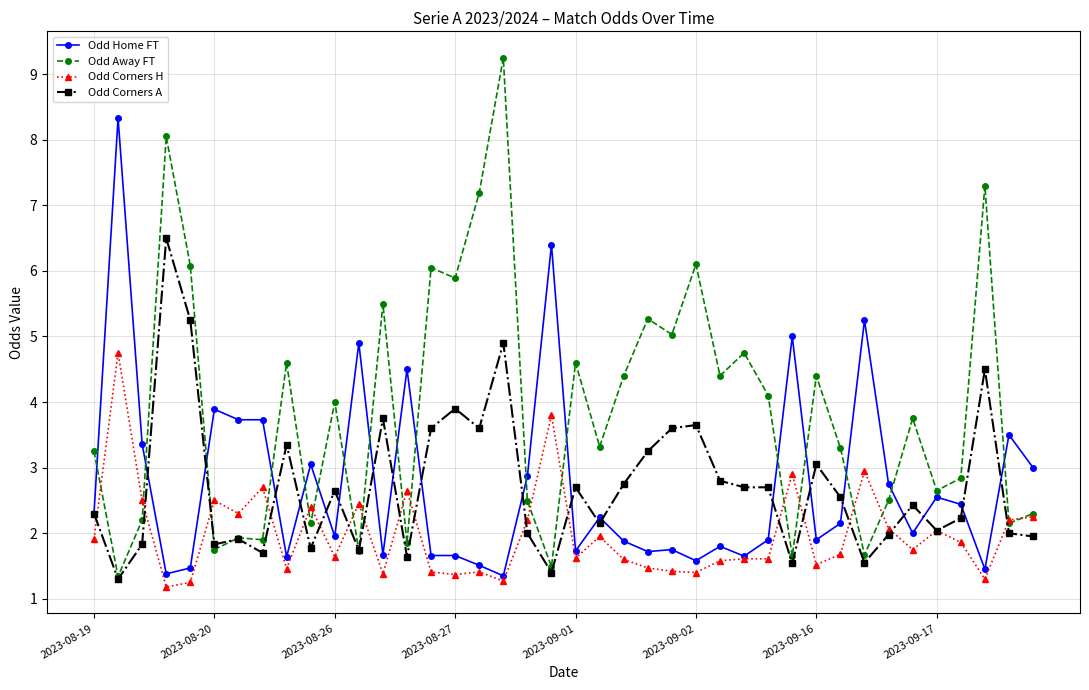

At how many categories does at least one series exceed 1?

40